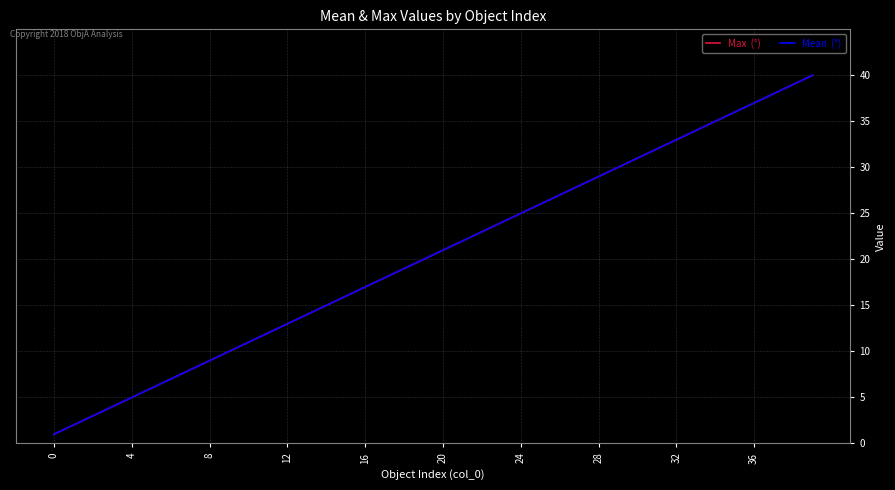

Does the chart display data point markers on the line(s)?

No